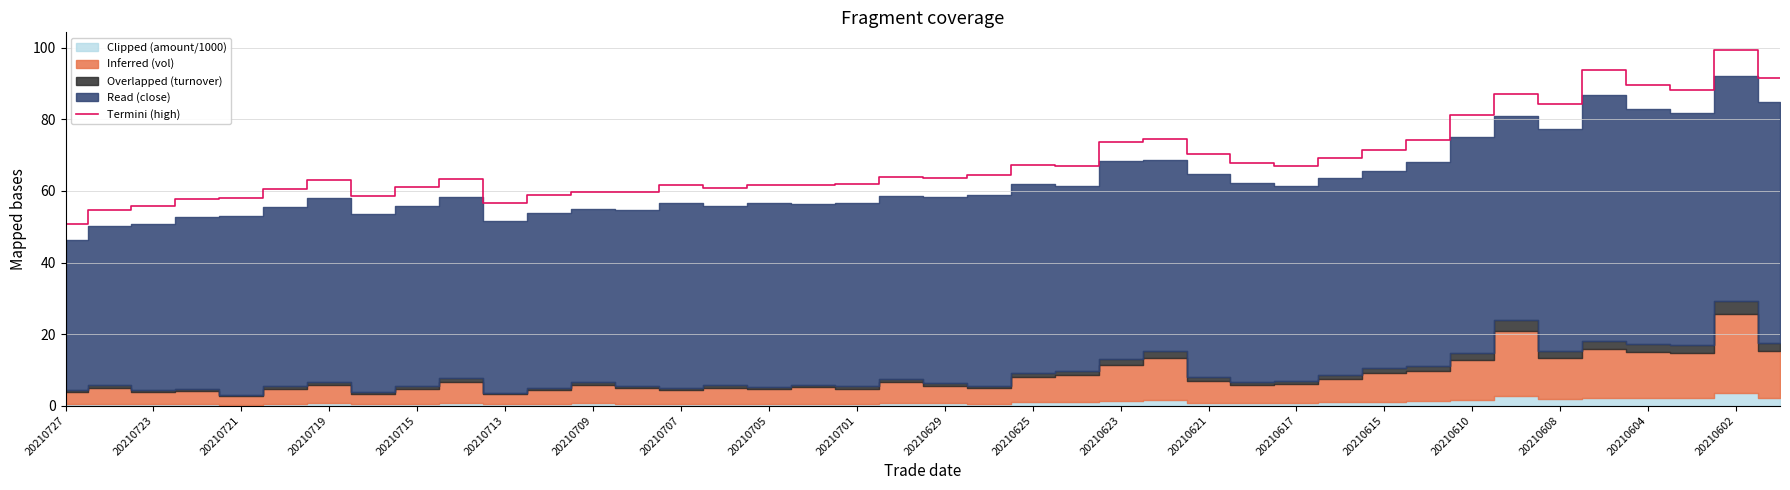

How many interior local valleys (lower than both neighbors) does the data have?

10